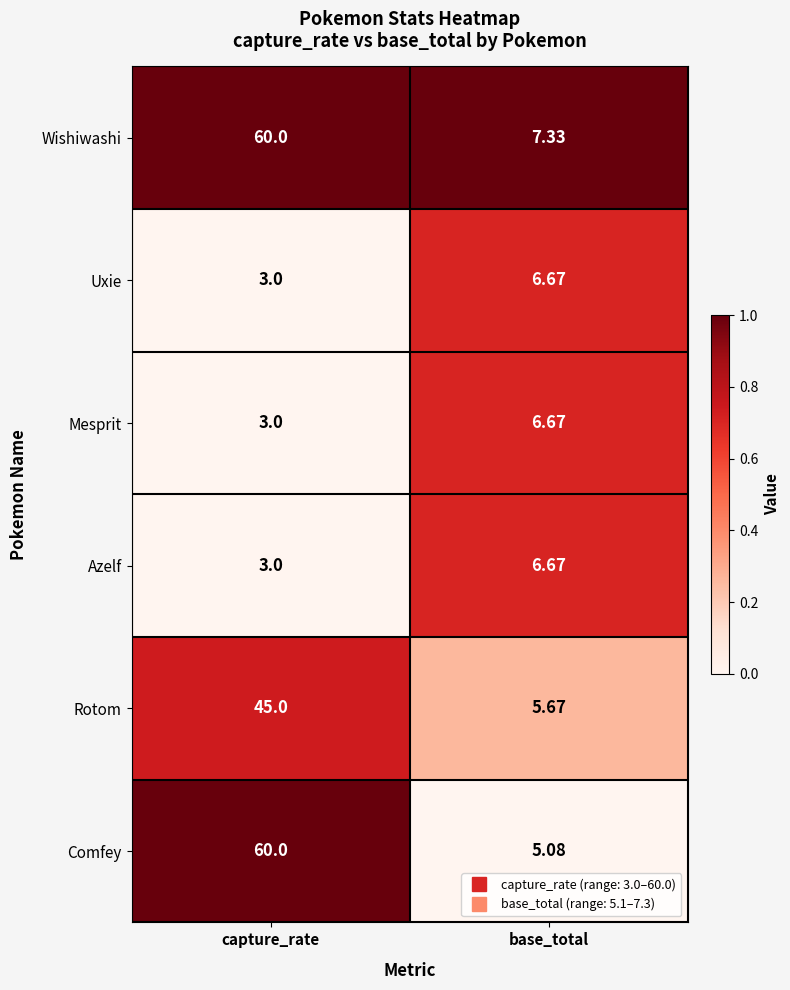

What is the total value across all series at capture_rate?

174.0